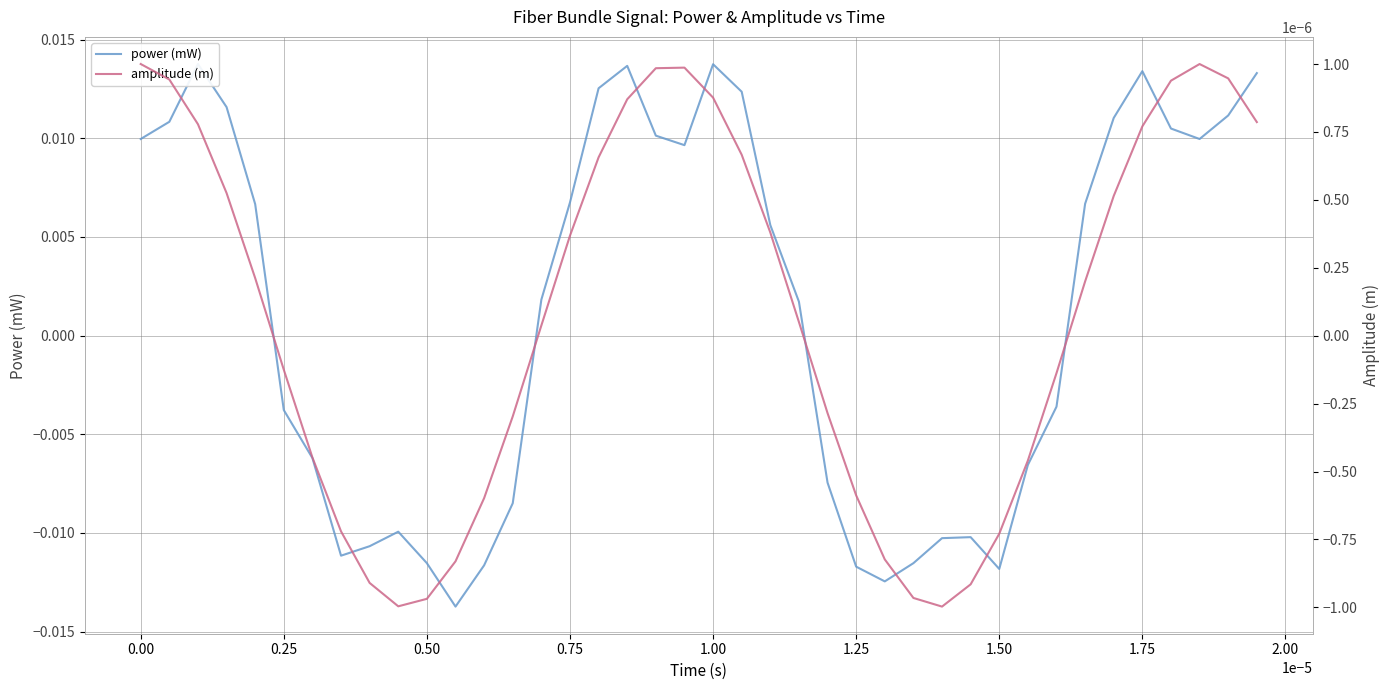

How many negative values does the amplitude (m) series have?

18